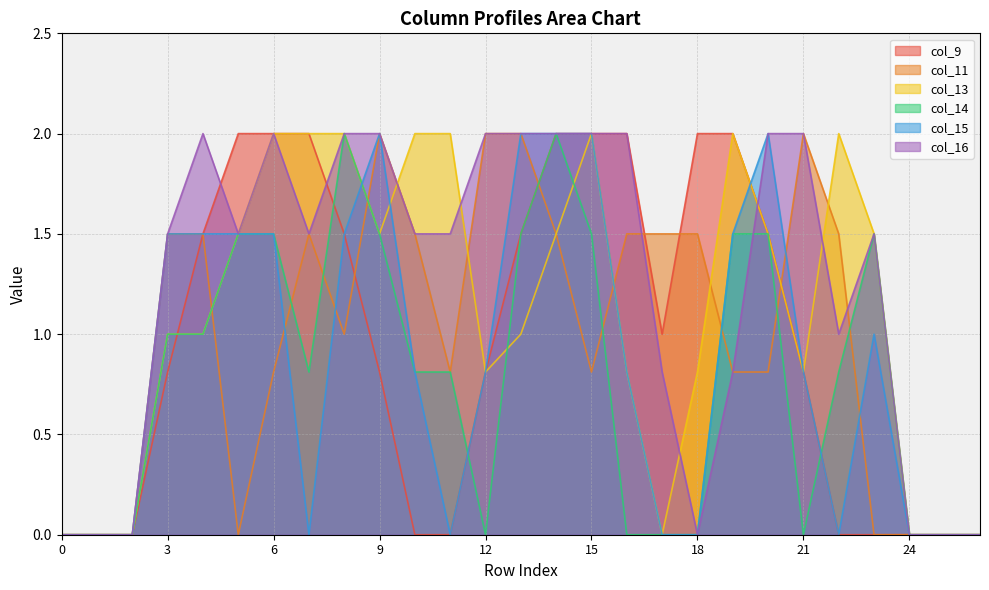

Does the chart display data point markers on the line(s)?

No